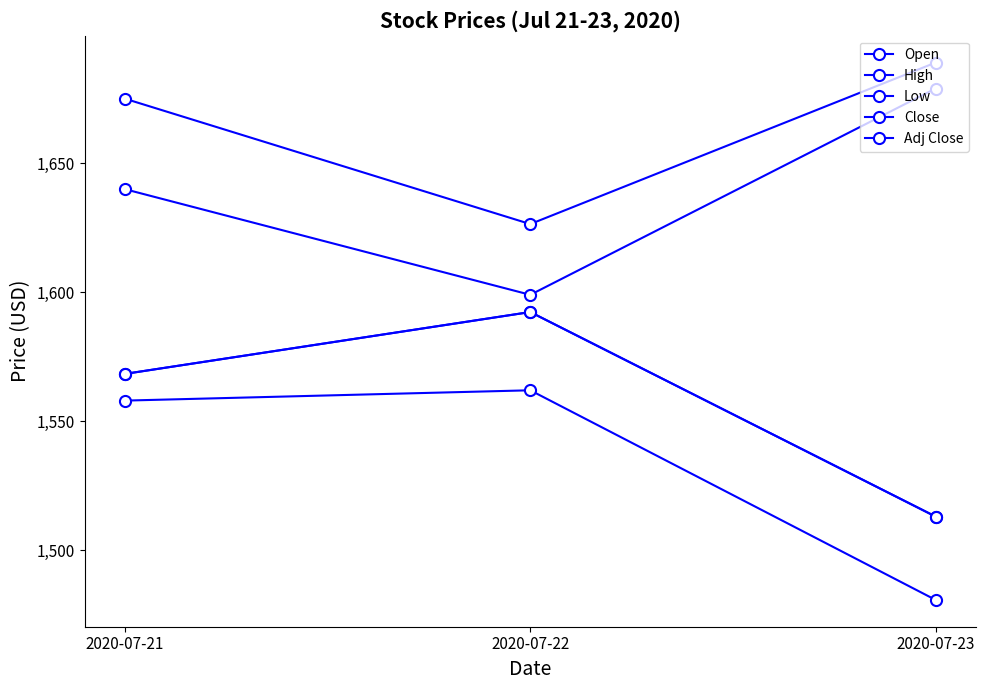

Which category has the highest value in the High series?

2020-07-23